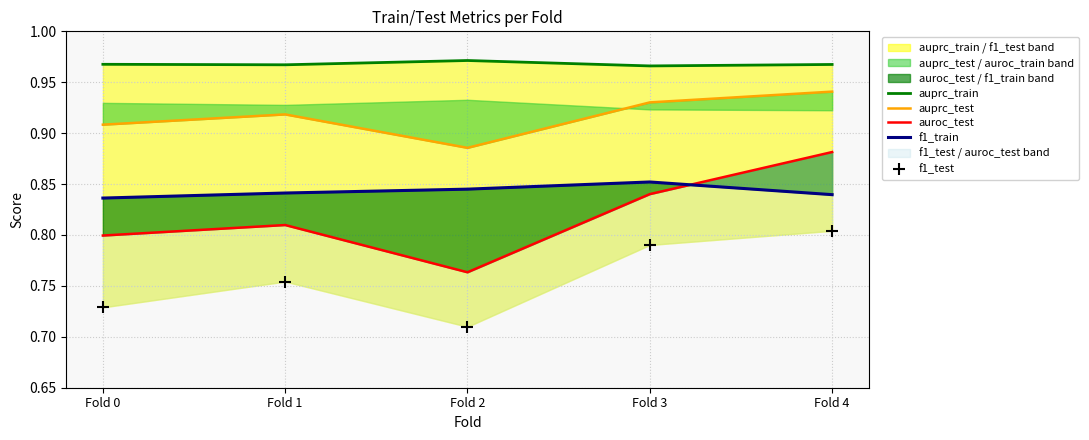

Which series has the largest total across all categories?

auprc_train